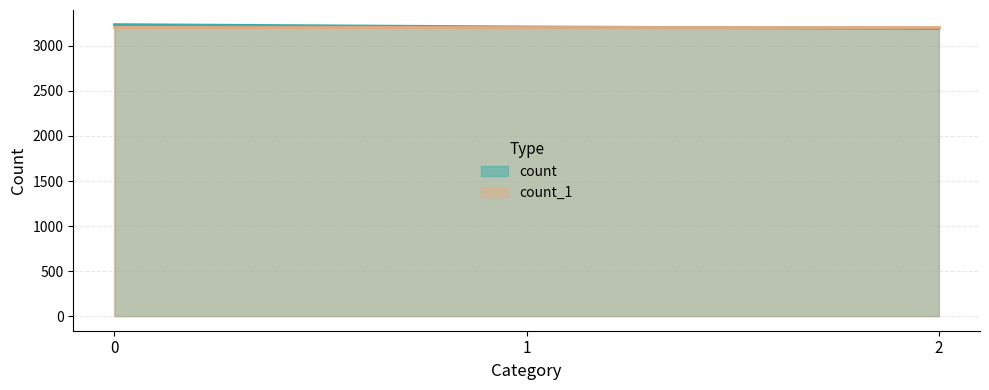

Does the chart have visible grid lines?

Yes